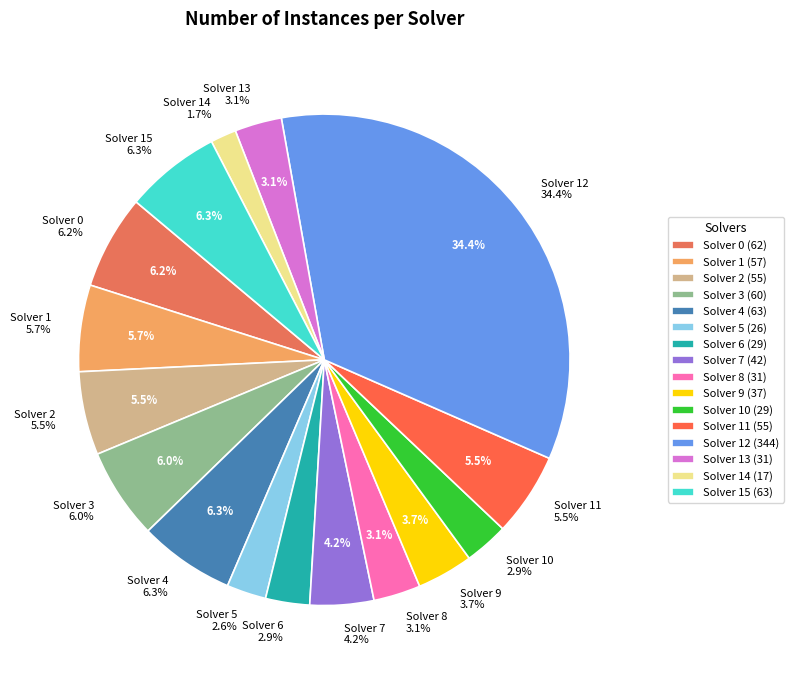

Which has a higher value, 2 or 7?

2